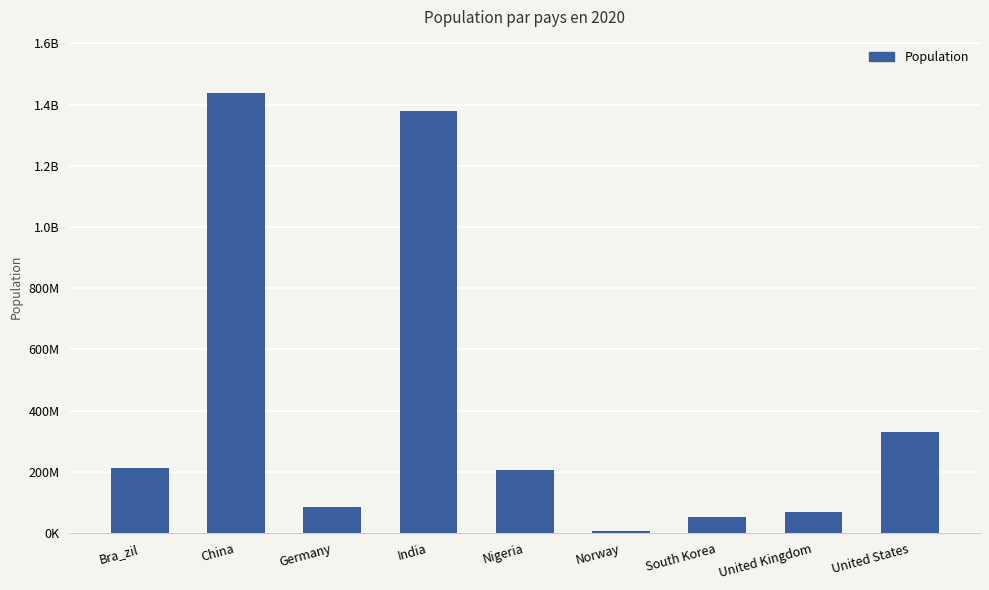

What is the value of the 3rd bar from the left?

83783945